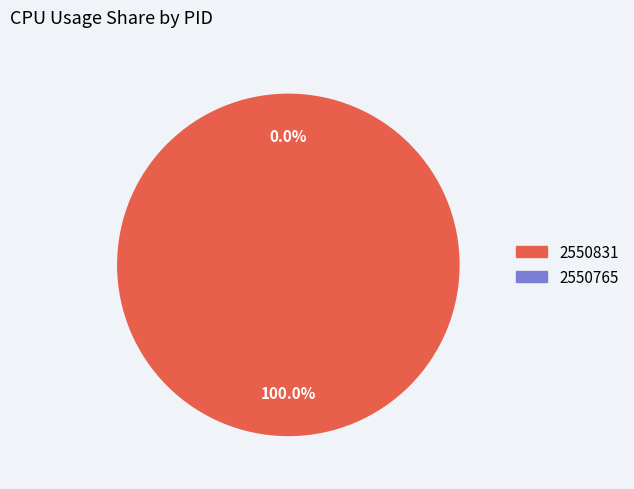

The 2550765 slice represents 1% of the pie. True or false?

False